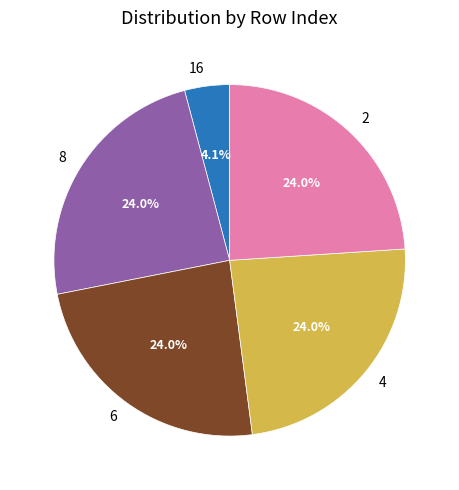

Which slice is the smallest?

16